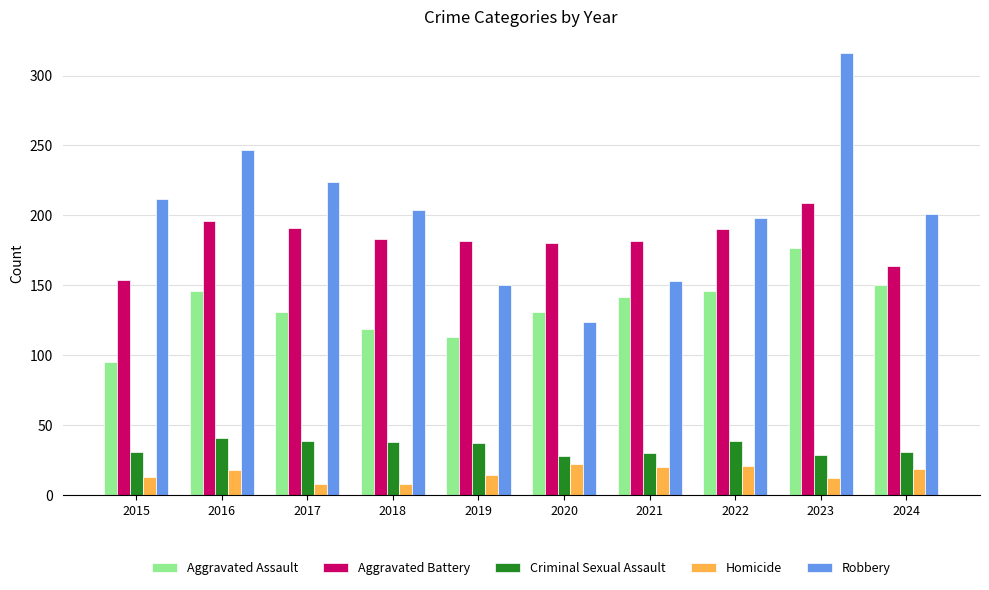

The value of Aggravated Assault at 2022 is 146. True or false?

True